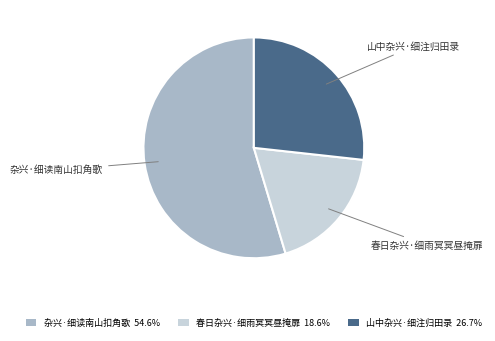

What is the smallest slice in the pie chart?

春日杂兴·细雨冥冥昼掩扉